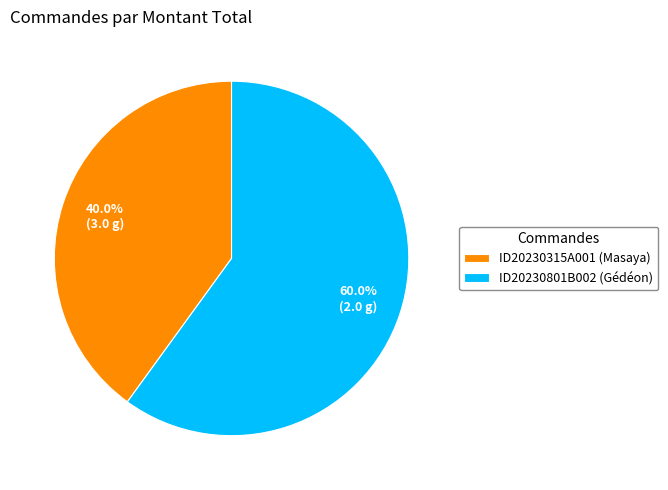

Which slice is the smallest?

ID20230315A001 (Masaya)